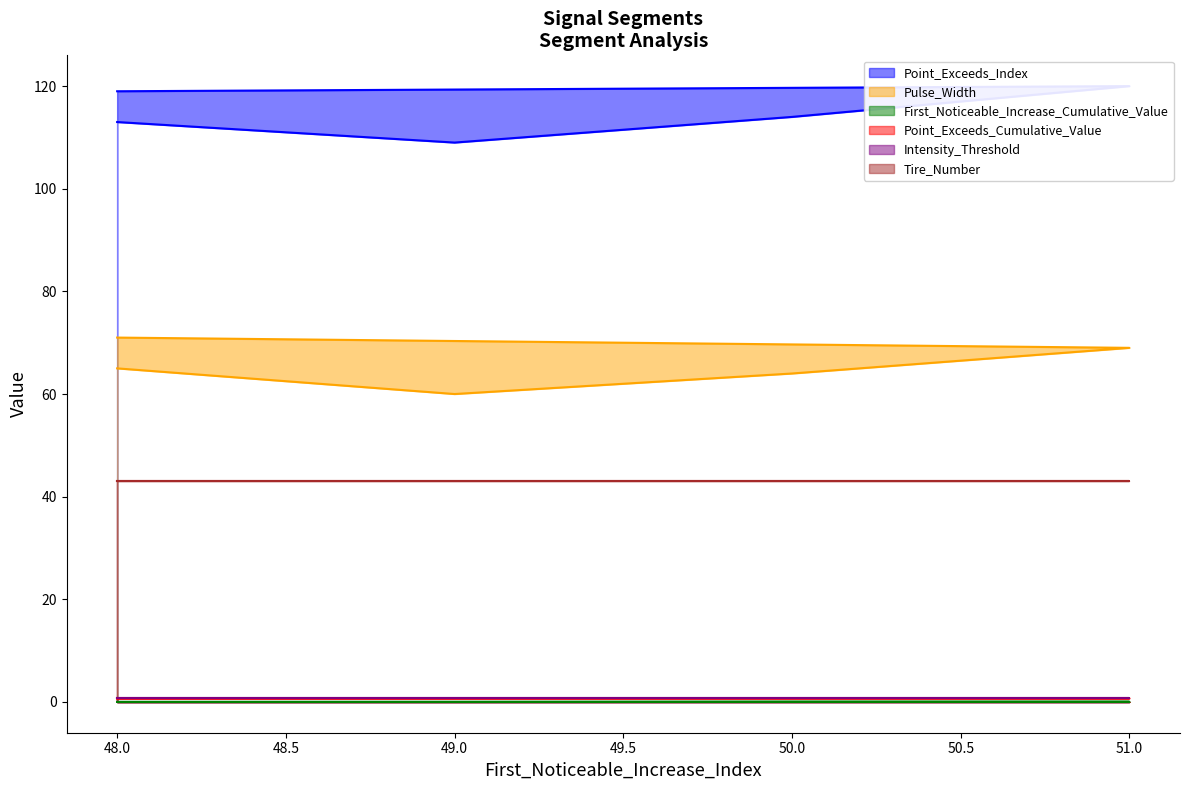

Is it true that Pulse_Width equals 17.9 at 50?

False